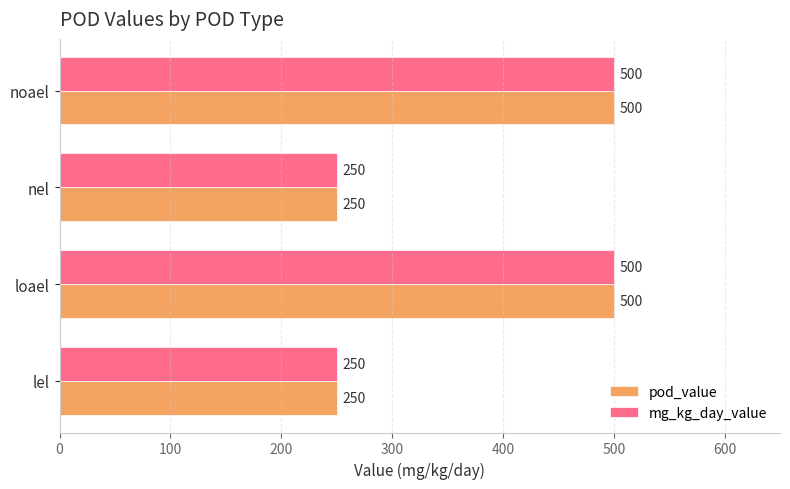

Is it true that mg_kg_day_value equals 873 at loael?

False